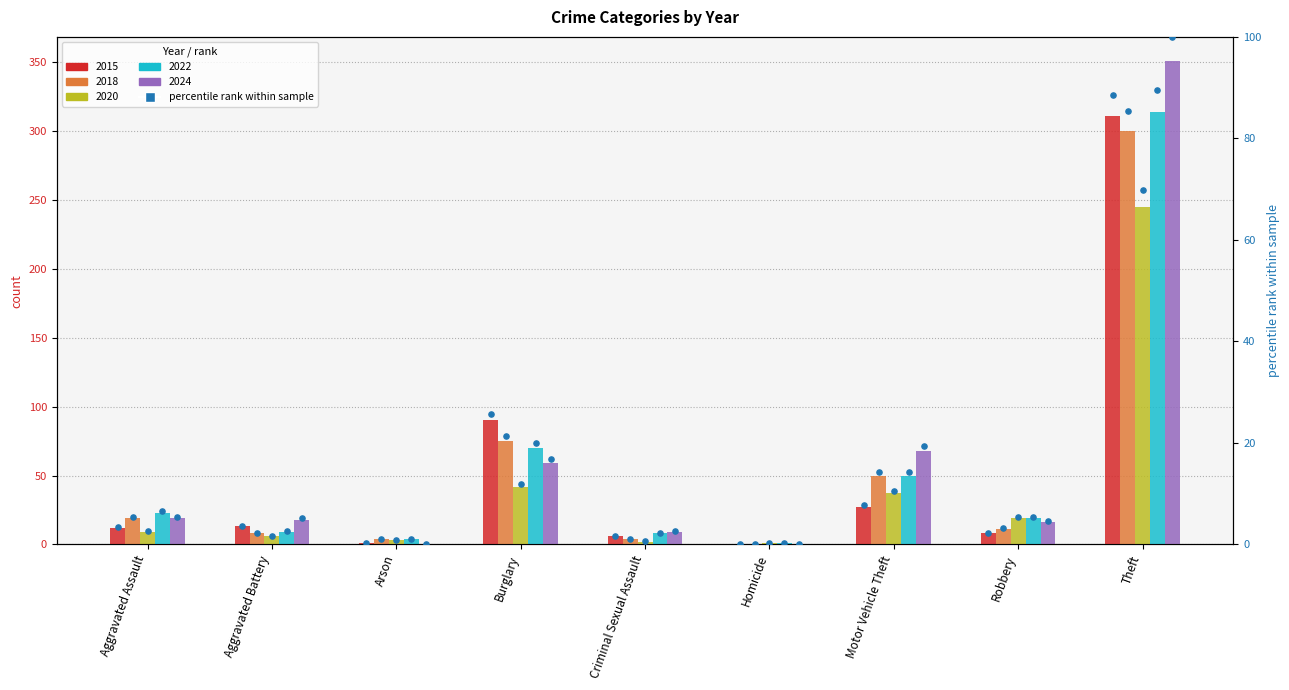

Which has a higher value, Homicide or Motor Vehicle Theft?

Motor Vehicle Theft